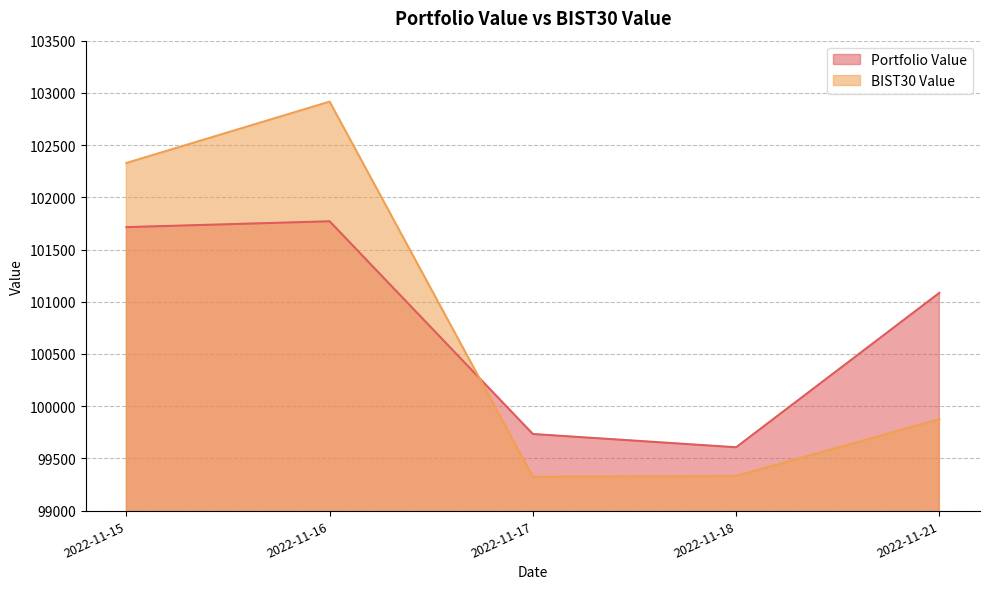

Where does the Portfolio Value series first go above 101085?

2022-11-15